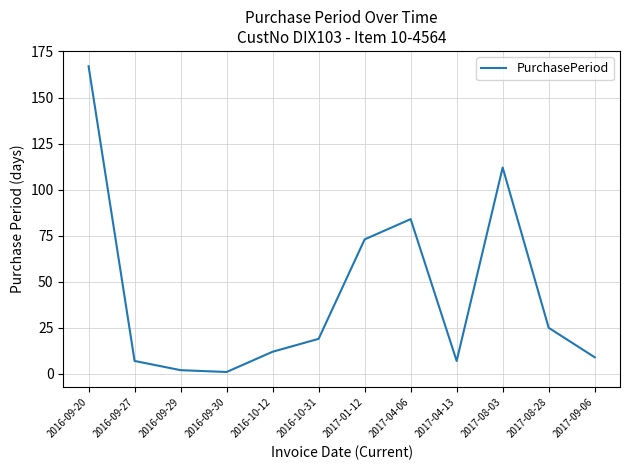

True or false: the data shows 16 at 2017-08-28.

False